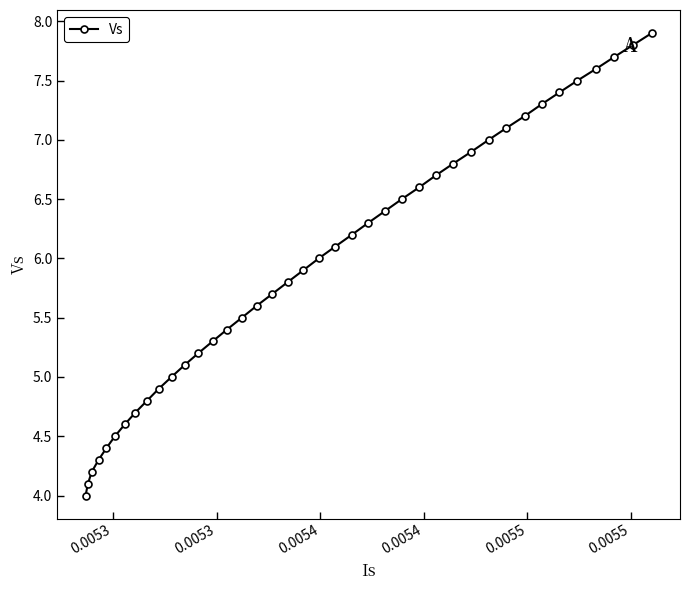

What is the maximum value shown in the chart?

7.9